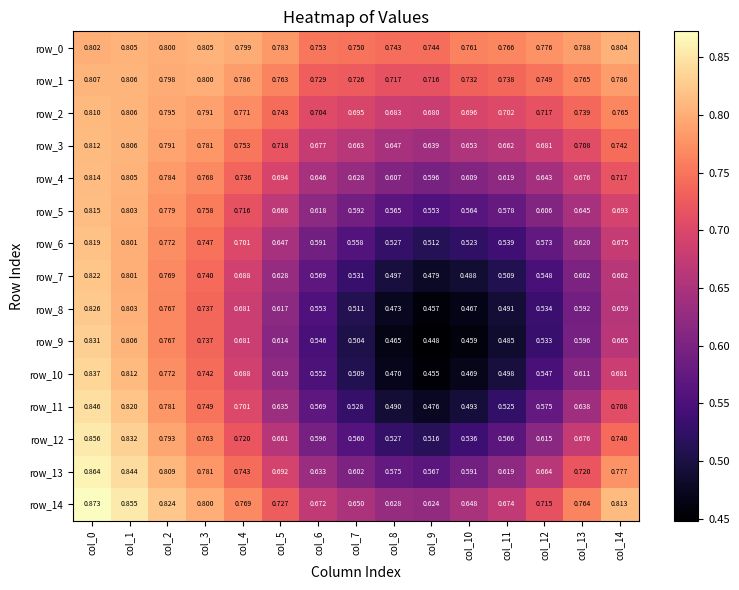

Which category has the highest value in the row_7 series?

col_0